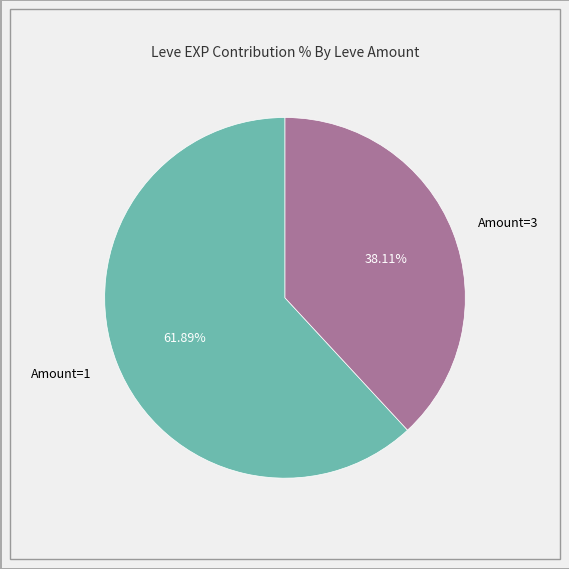

Which slice is the largest?

Amount=1